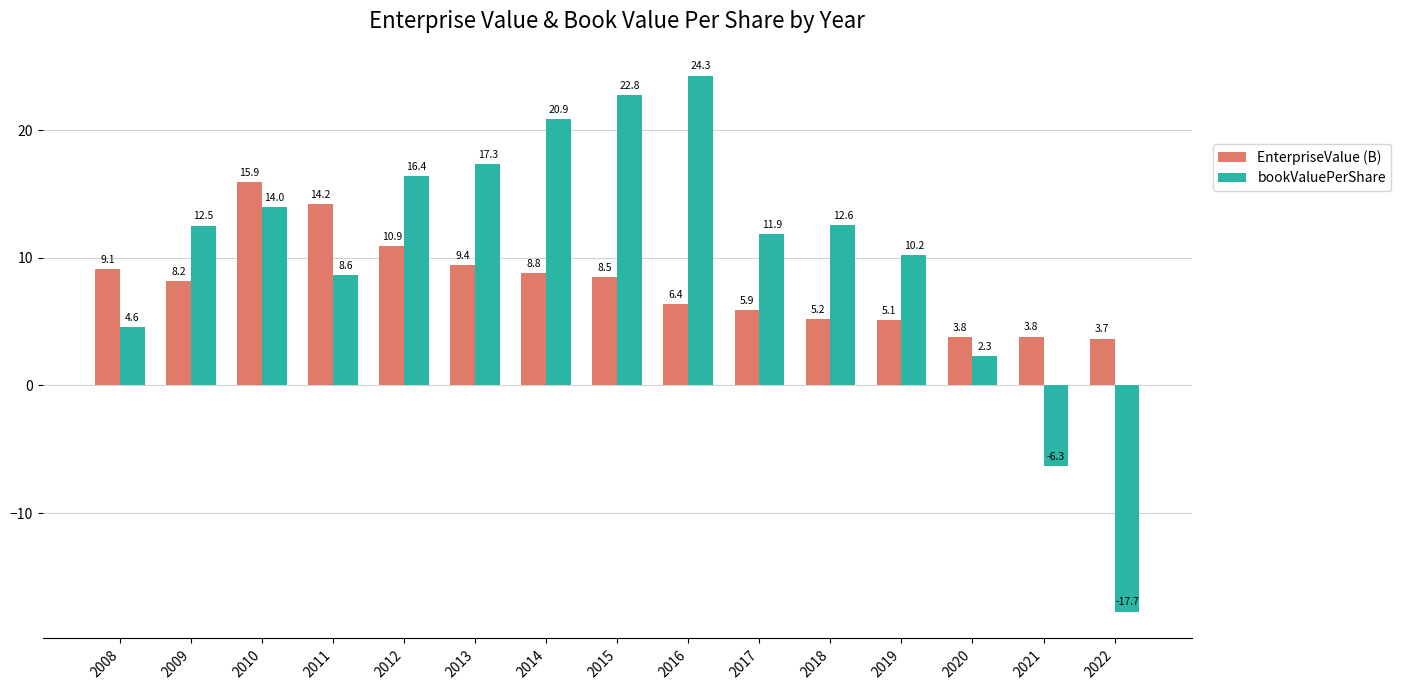

What are all the series names shown in the legend?

EnterpriseValue (B), bookValuePerShare